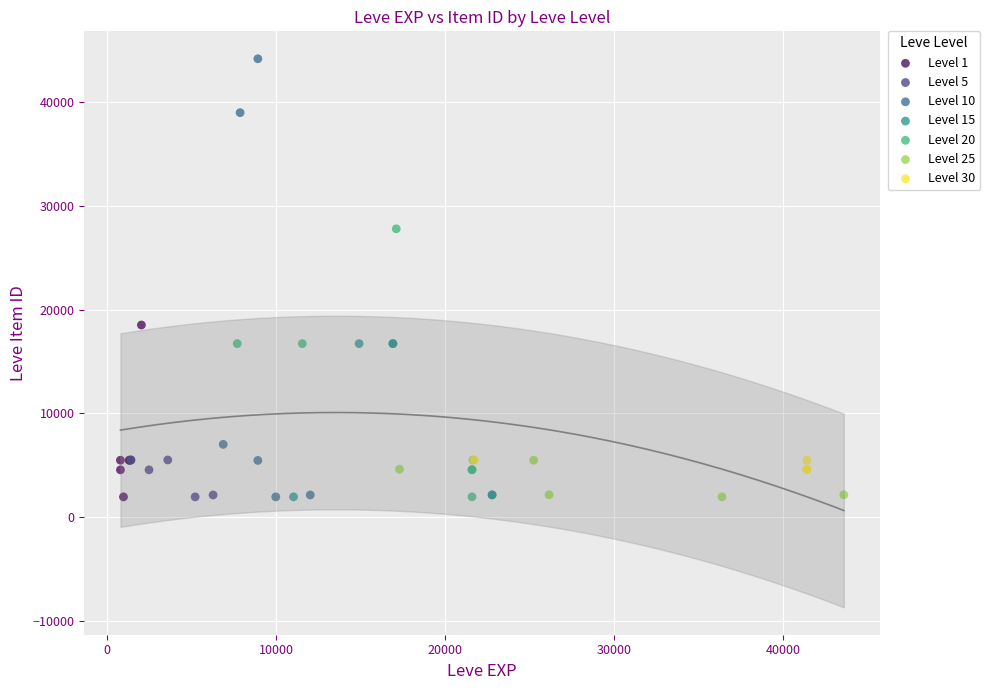

Which series contains the highest Y value?

Level 10